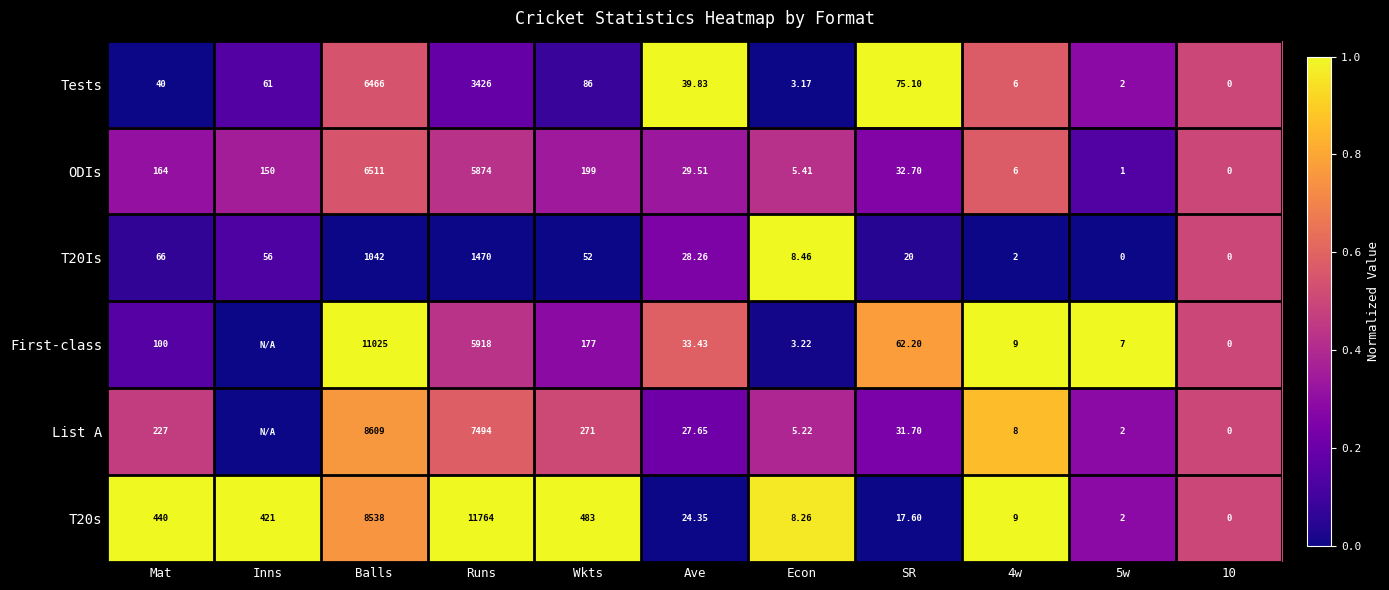

Is the value of Tests at Ave greater than the value of ODIs at 10?

Yes